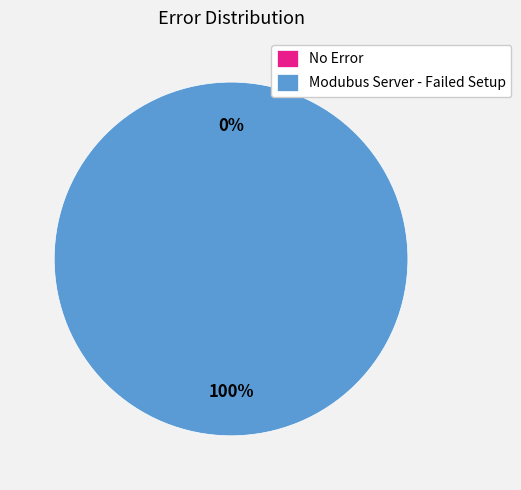

Count the number of slices in the pie.

2